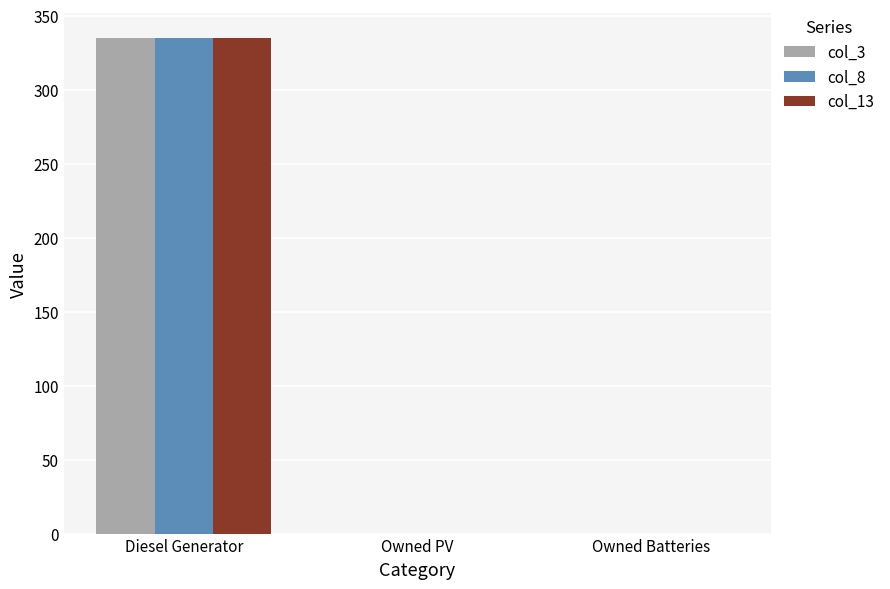

How many groups of bars are there?

3